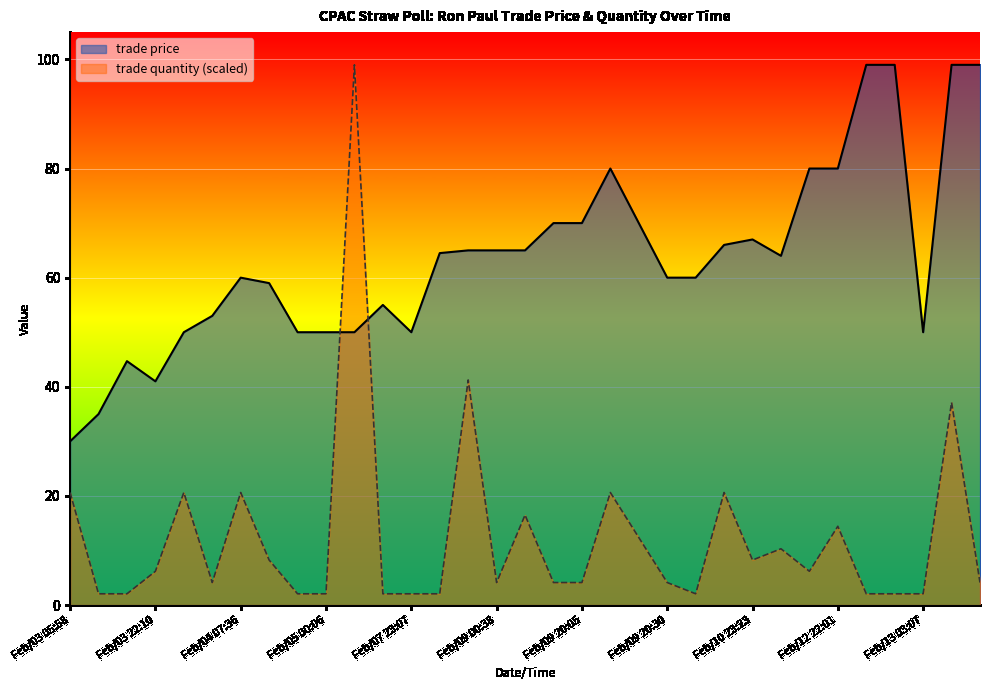

Rank the series by their maximum value, from highest to lowest.

trade price, trade quantity